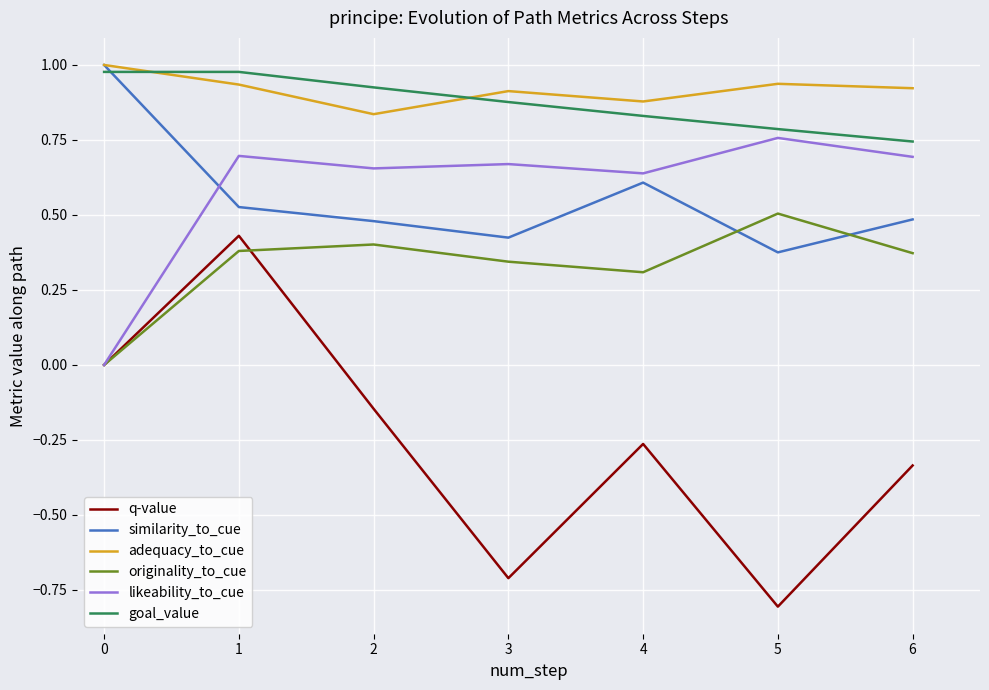

Which category has the highest value in the originality_to_cue series?

5